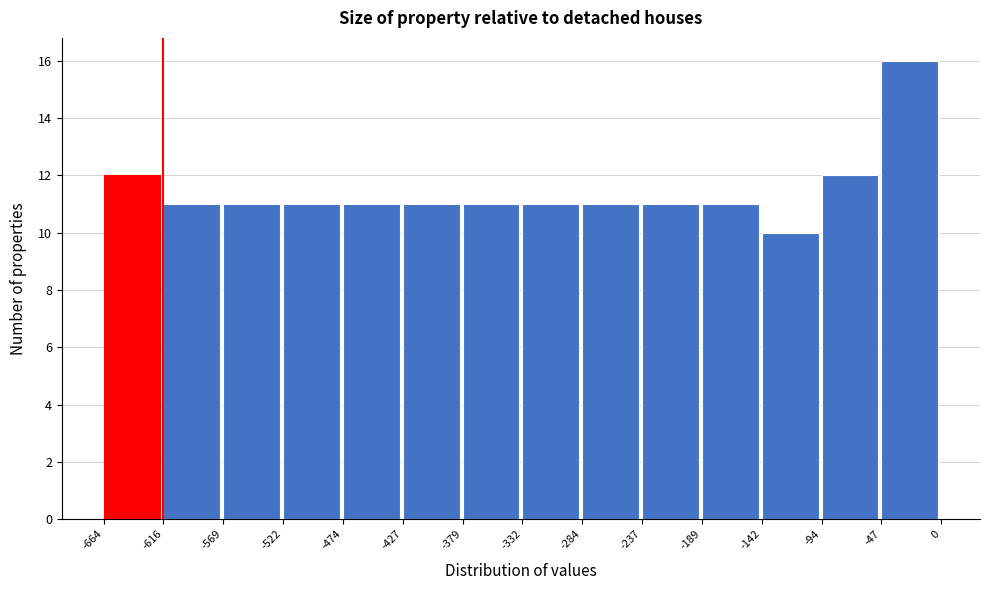

Reading left to right, transcribe this chart: for each bar, give the range it covers on the x-axis and its height. The values are not printed on the chart, so give them approximately, as read against the axis.

-664 to -616: 12
-616 to -569: 11
-569 to -522: 11
-522 to -474: 11
-474 to -427: 11
-427 to -379: 11
-379 to -332: 11
-332 to -284: 11
-284 to -237: 11
-237 to -189: 11
-189 to -142: 11
-142 to -94: 10
-94 to -47: 12
-47 to 0: 16